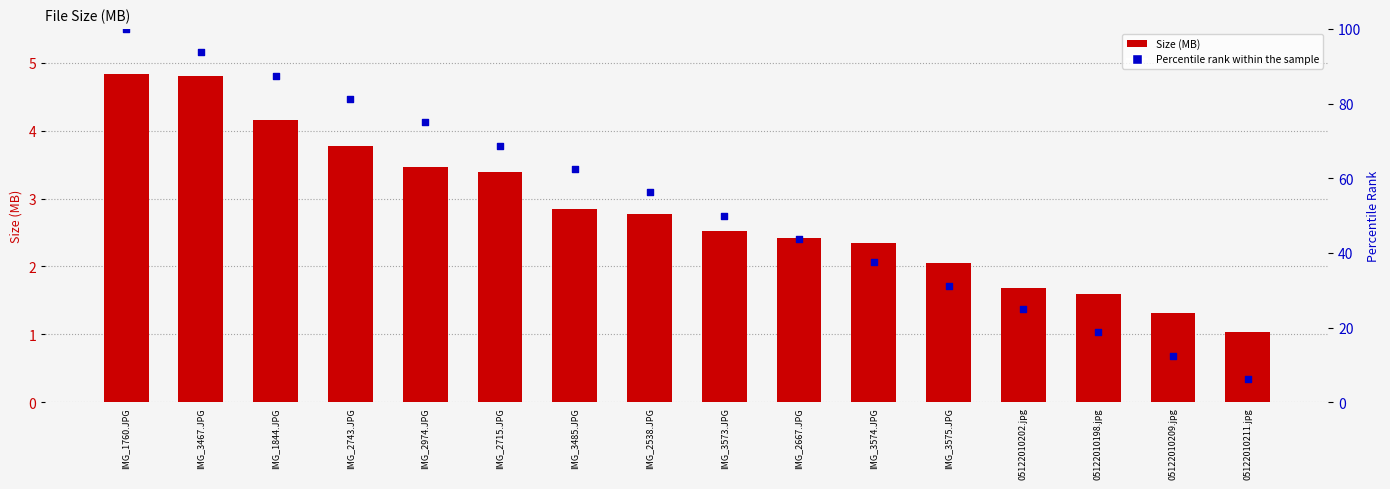

What is the total value across all series at IMG_3467.JPG?

98.6